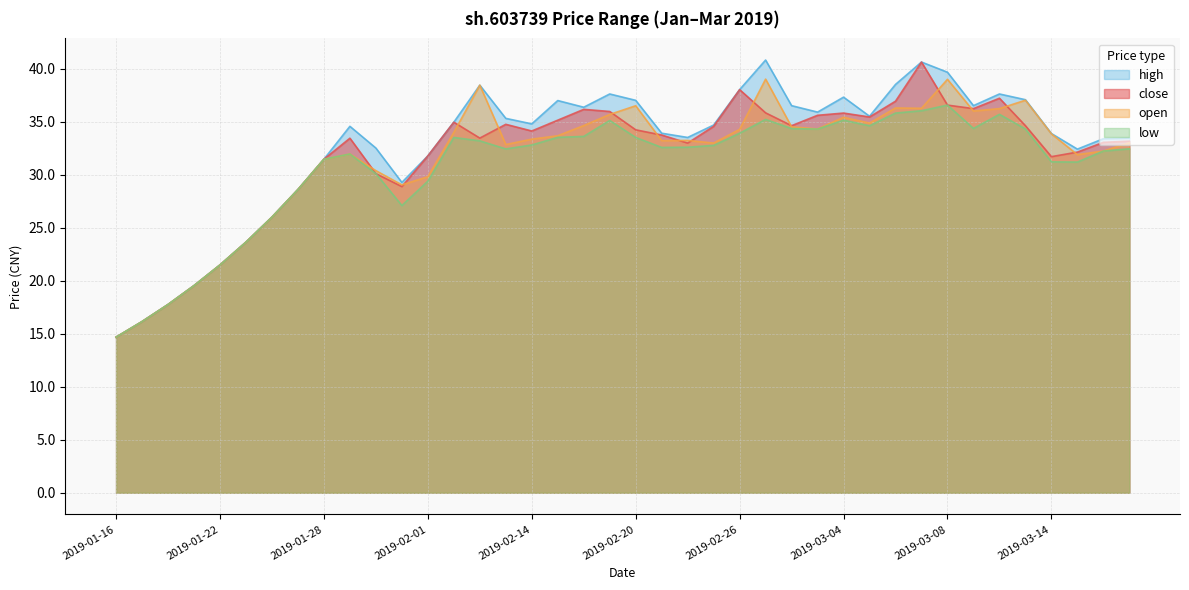

What is the minimum value for open?

14.7